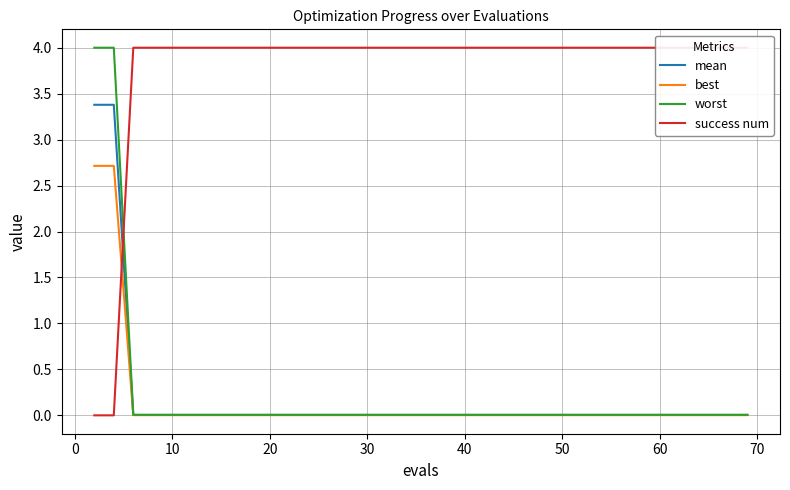

Does the chart display data point markers on the line(s)?

No